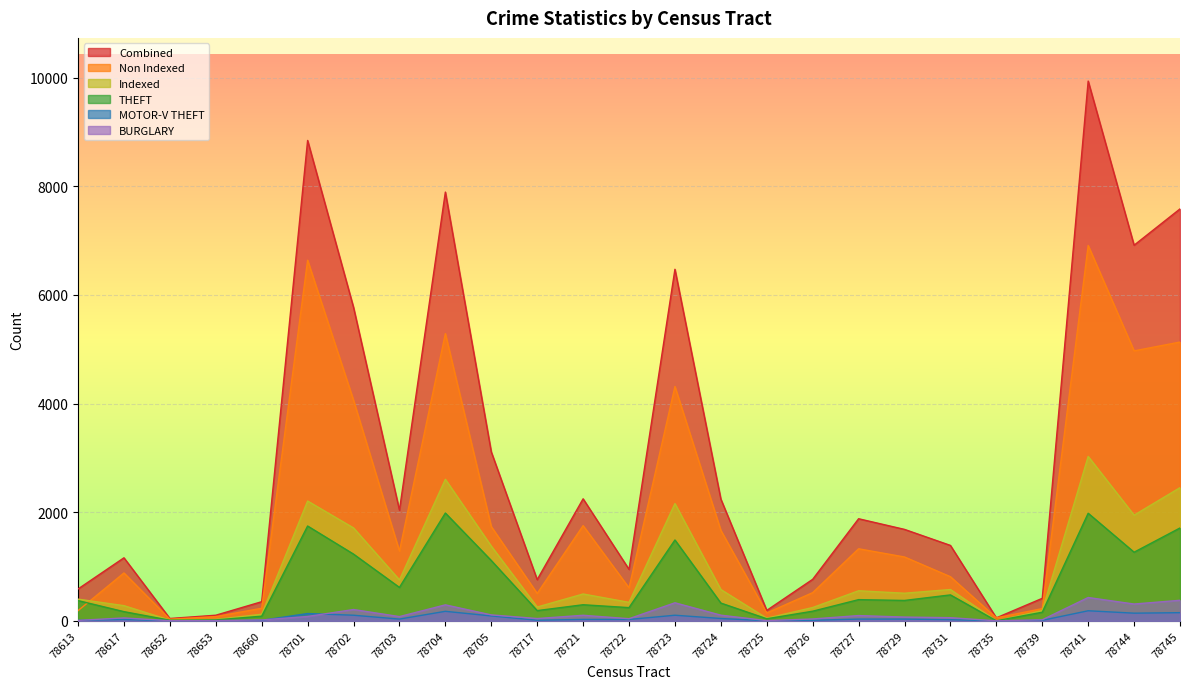

Where do Non Indexed and Indexed first cross each other?

78613 and 78617